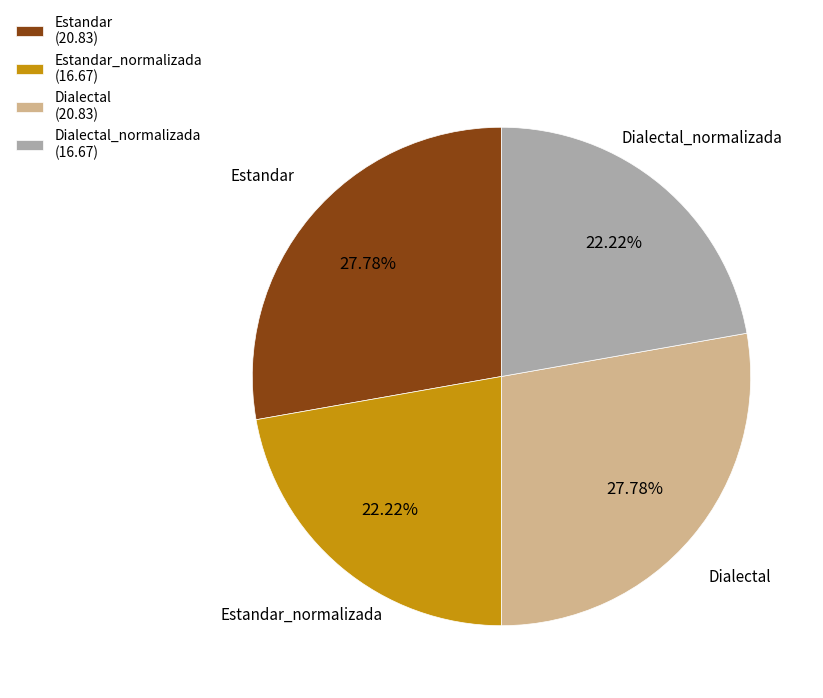

Combined, do Estandar_normalizada and Dialectal_normalizada account for over 50%?

No